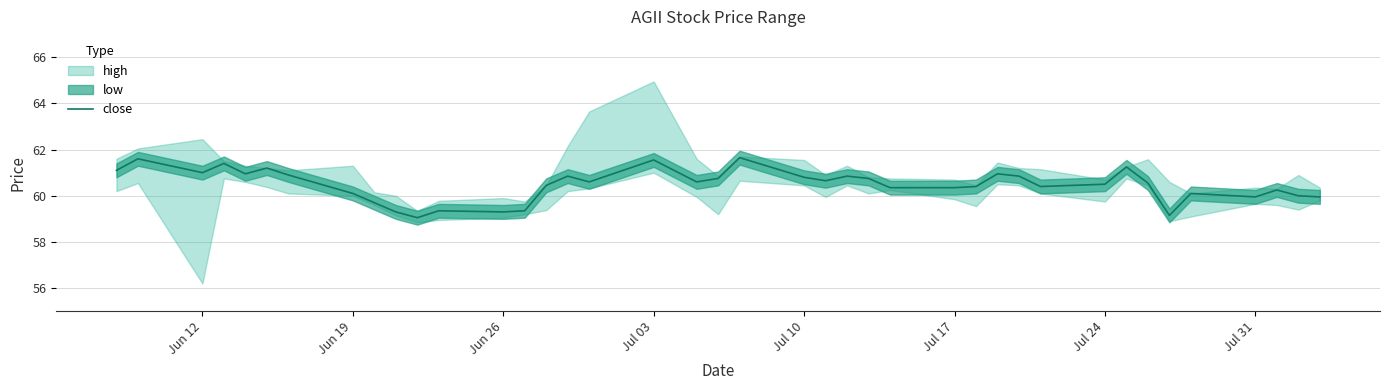

Reading right to left, what are all the values shown in this chart?

60.0	60.0	60.2	60.0	60.1	59.1	60.5	61.2	60.5	60.4	60.9	61.0	60.4	60.4	60.4	60.8	60.9	60.6	60.8	61.6	60.8	60.6	61.5	60.6	60.9	60.5	59.4	59.3	59.4	59.0	59.3	59.7	60.1	60.9	61.2	61.0	61.4	61.0	61.6	61.1